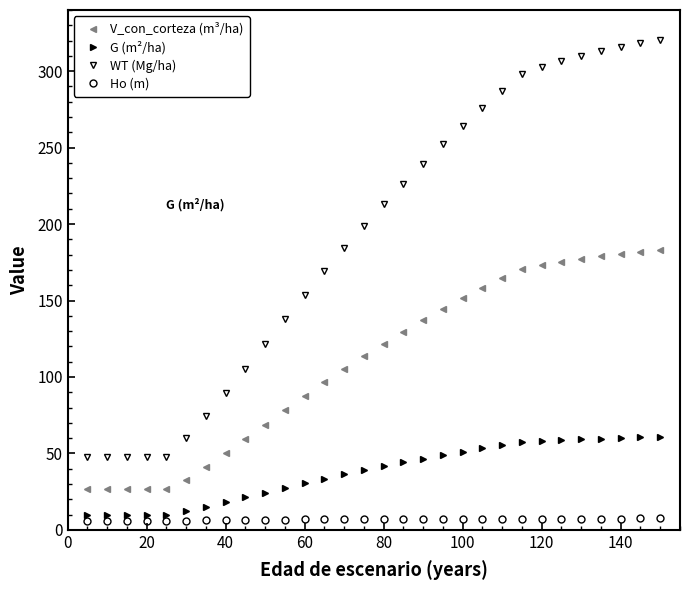

True or false: V_con_corteza (m³/ha) and WT (Mg/ha) cross at least once.

False